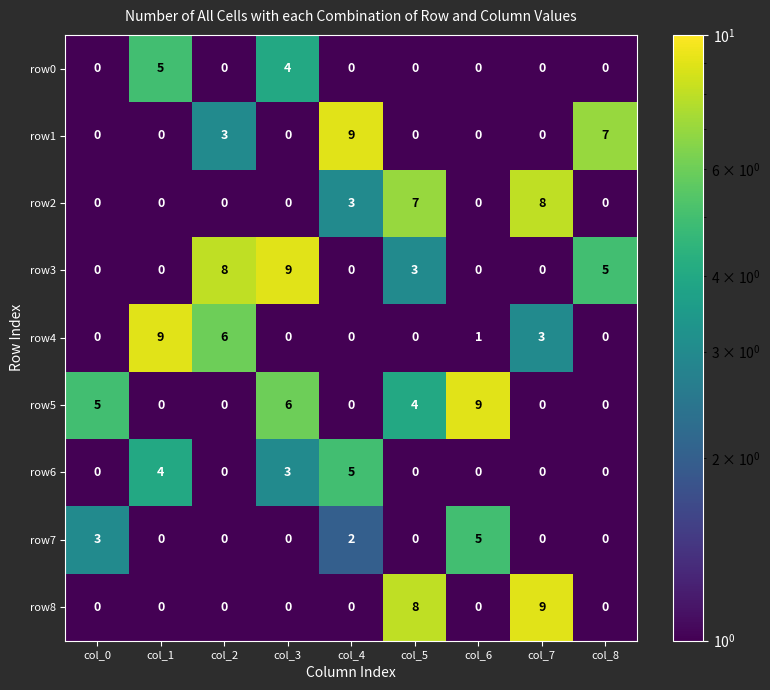

What is the sum of the row1 values at col_8 and col_4?

16